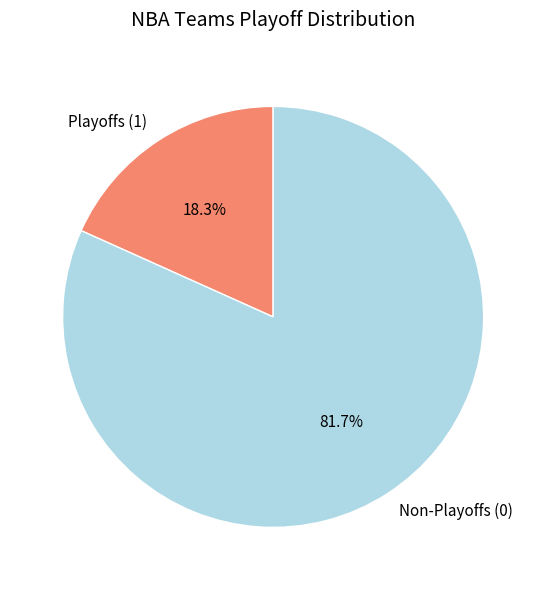

What portion of the pie excludes Non-Playoffs (0)?

18.3%